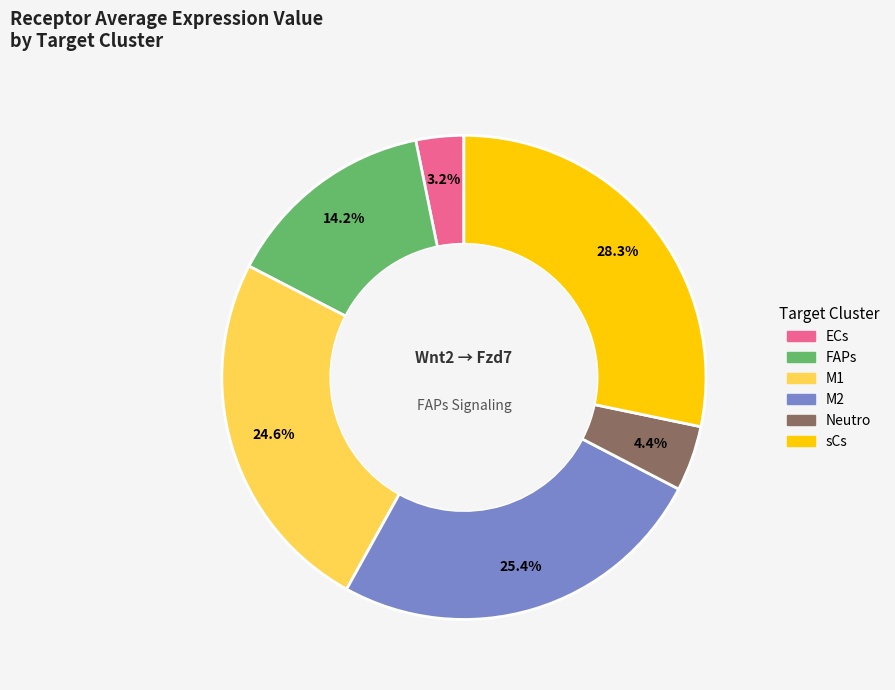

What is the largest slice in the pie chart?

sCs